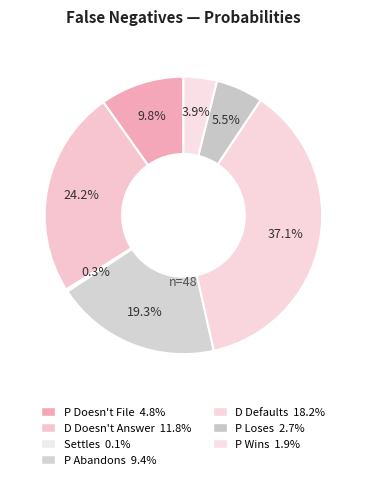

What is the total percentage of P Wins and P Doesn't File?

13.7%